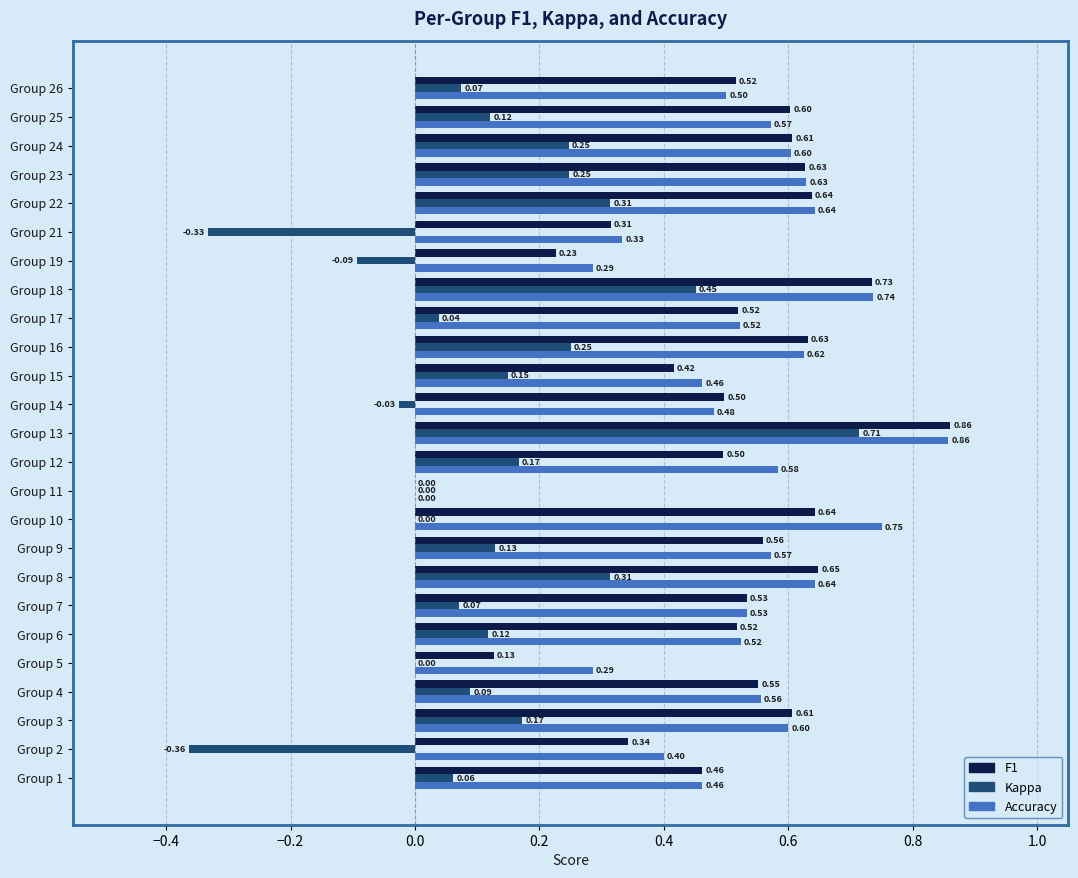

At which category is the sum across all series the highest?

Group 13